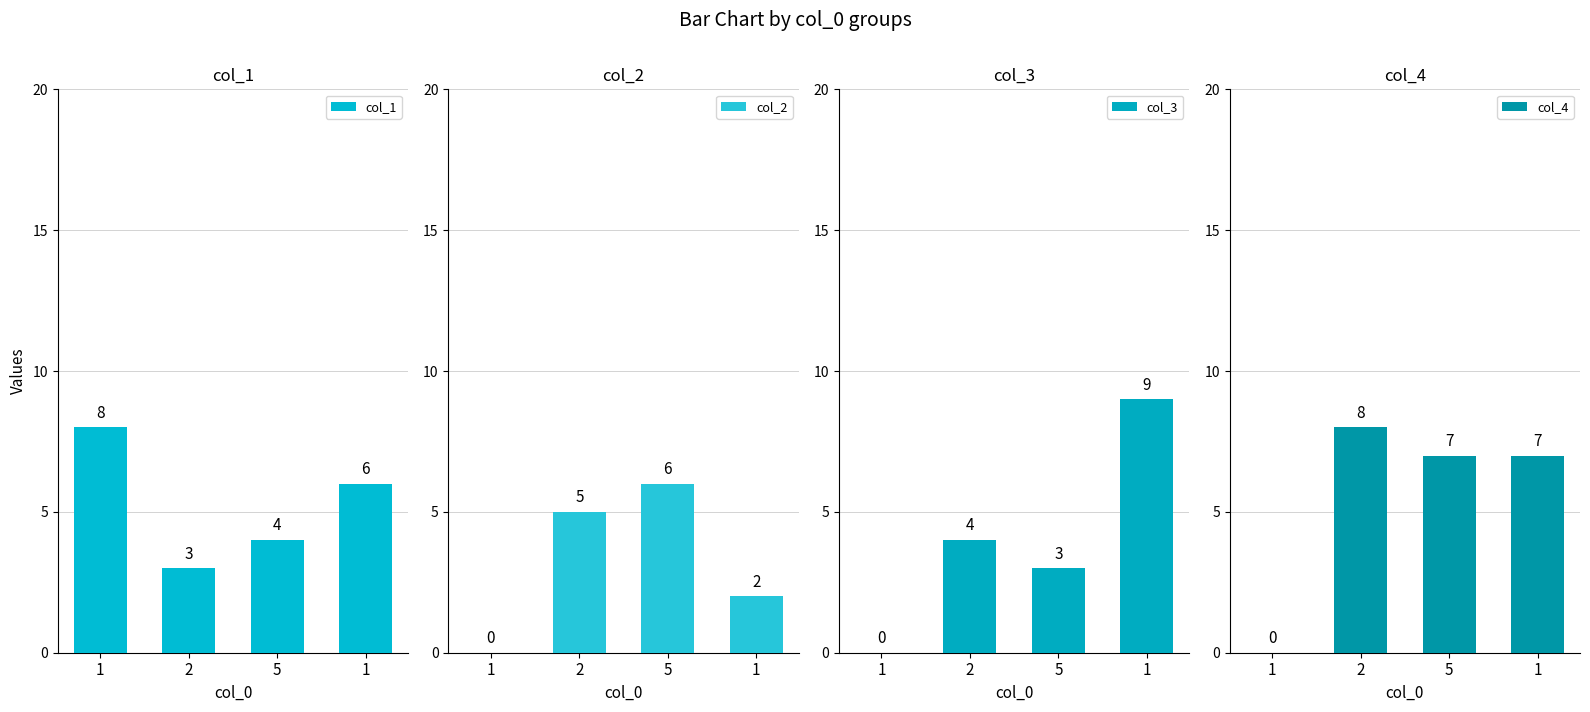

How many categories are shown in the chart?

4